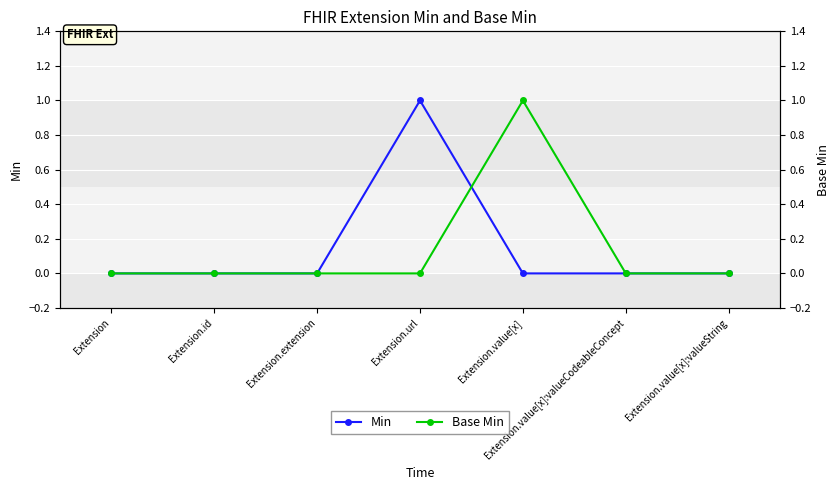

Reading right to left, extract all data points from this chart.

Min: Extension.value[x]:valueString=0	Extension.value[x]:valueCodeableConcept=0	Extension.value[x]=0	Extension.url=1	Extension.extension=0	Extension.id=0	Extension=0
Base Min: Extension.value[x]:valueString=0	Extension.value[x]:valueCodeableConcept=0	Extension.value[x]=1	Extension.url=0	Extension.extension=0	Extension.id=0	Extension=0